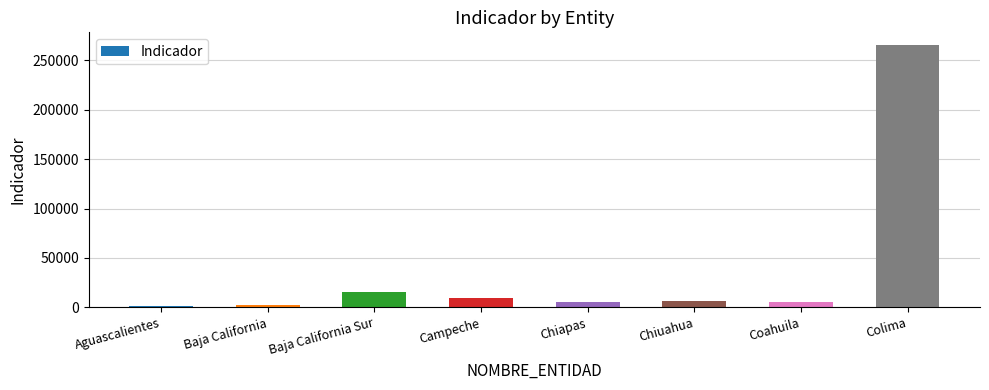

What is the minimum value shown in the chart?

1255